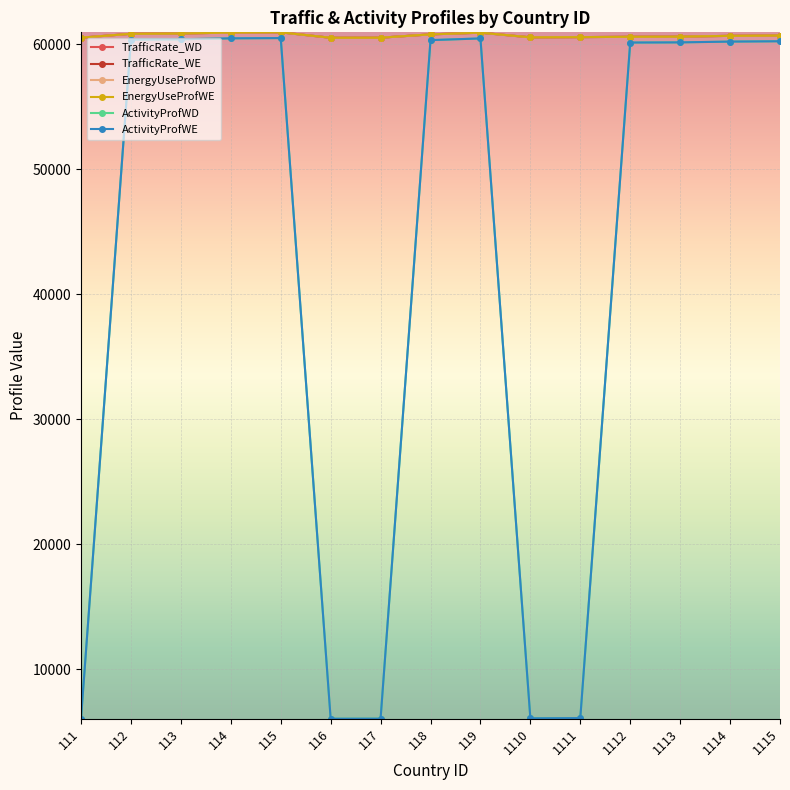

The value of TrafficRate_WD at 119 is 60909. True or false?

True